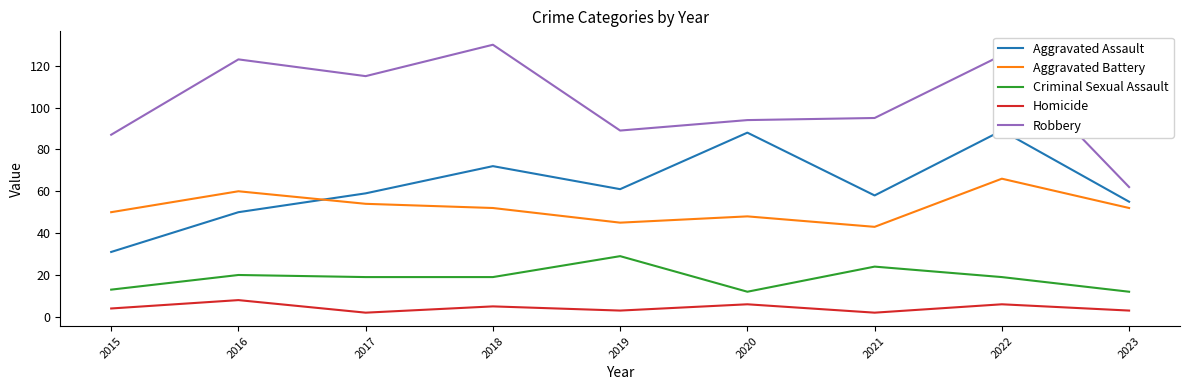

What are all the series names shown in the legend?

Aggravated Assault, Aggravated Battery, Criminal Sexual Assault, Homicide, Robbery